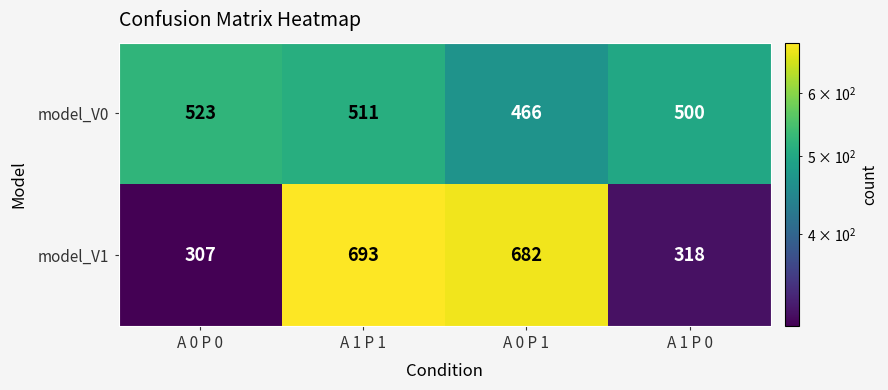

At which category does the chart reach its peak across all series?

A 1 P 1